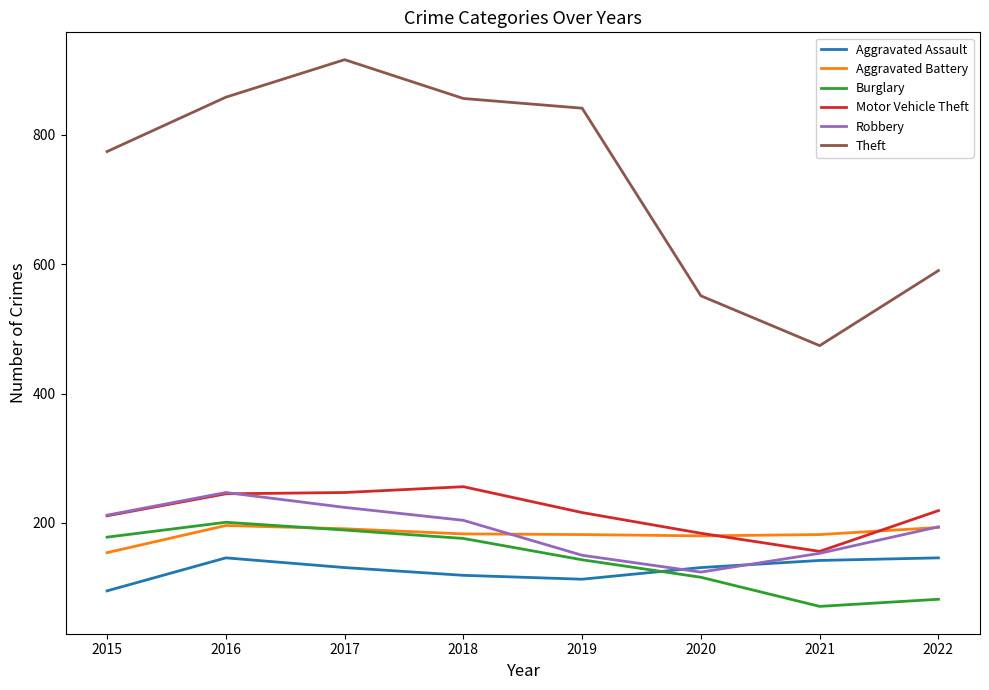

What is the greatest value displayed?

916